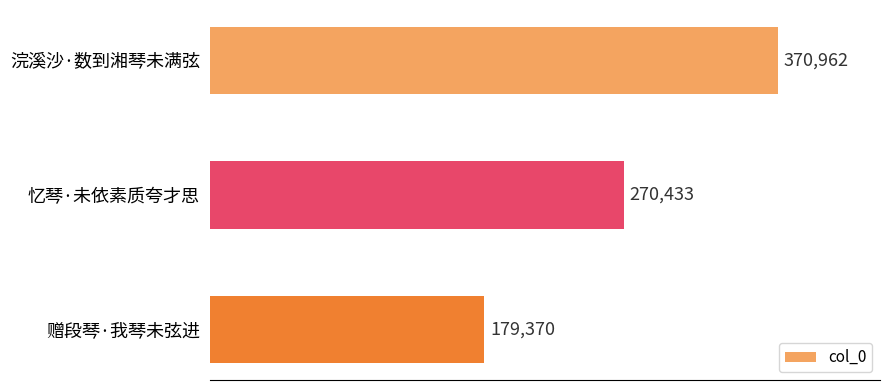

What is the value of the 2nd bar from the top?

270433